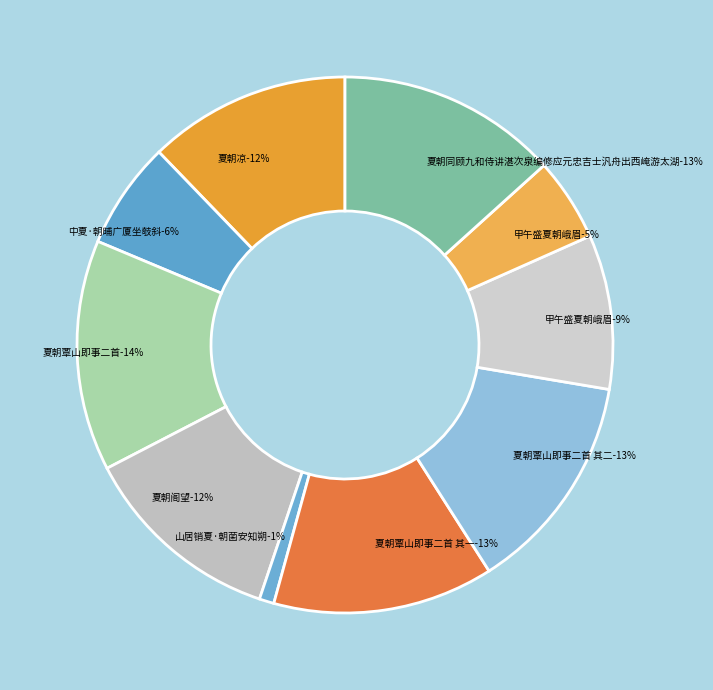

True or false: 山居销夏·朝菌安知朔 accounts for 1% of the total.

True